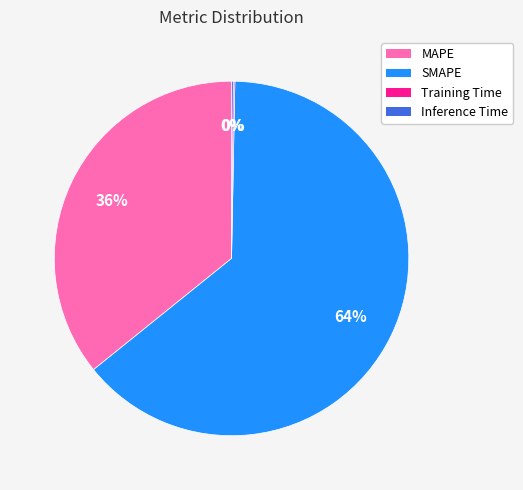

Which slice is the largest?

SMAPE